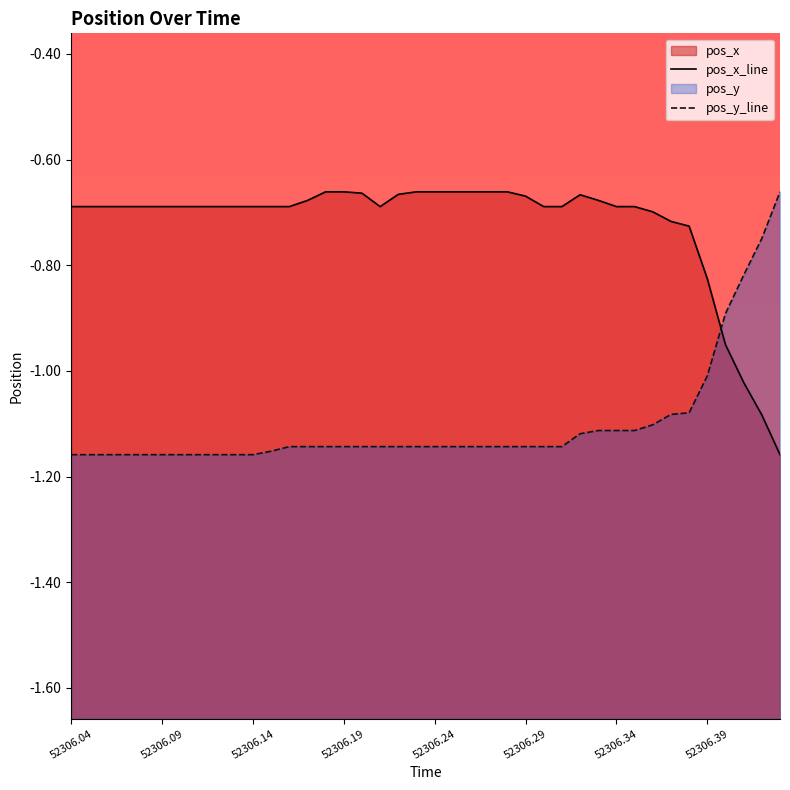

How many interior local peaks does the pos_x_line series have?

1